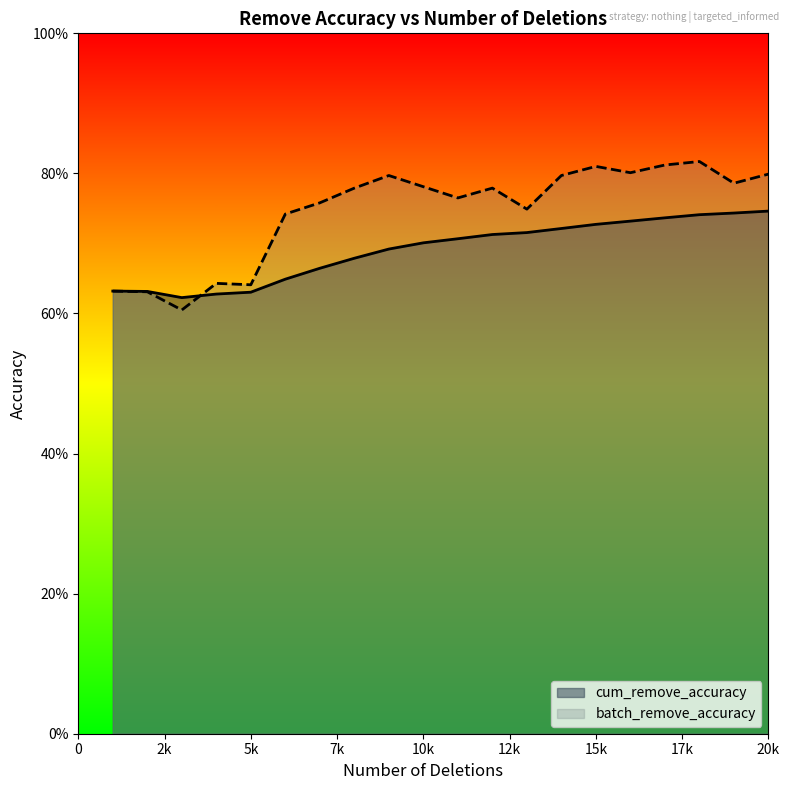

How many lines are shown in the chart?

2